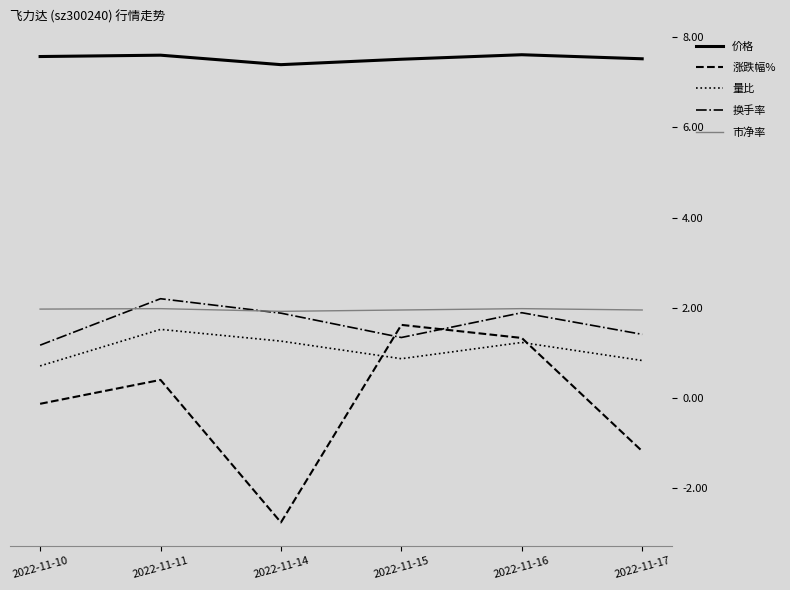

Is it true that 量比 equals 0.7 at 2022-11-16?

False